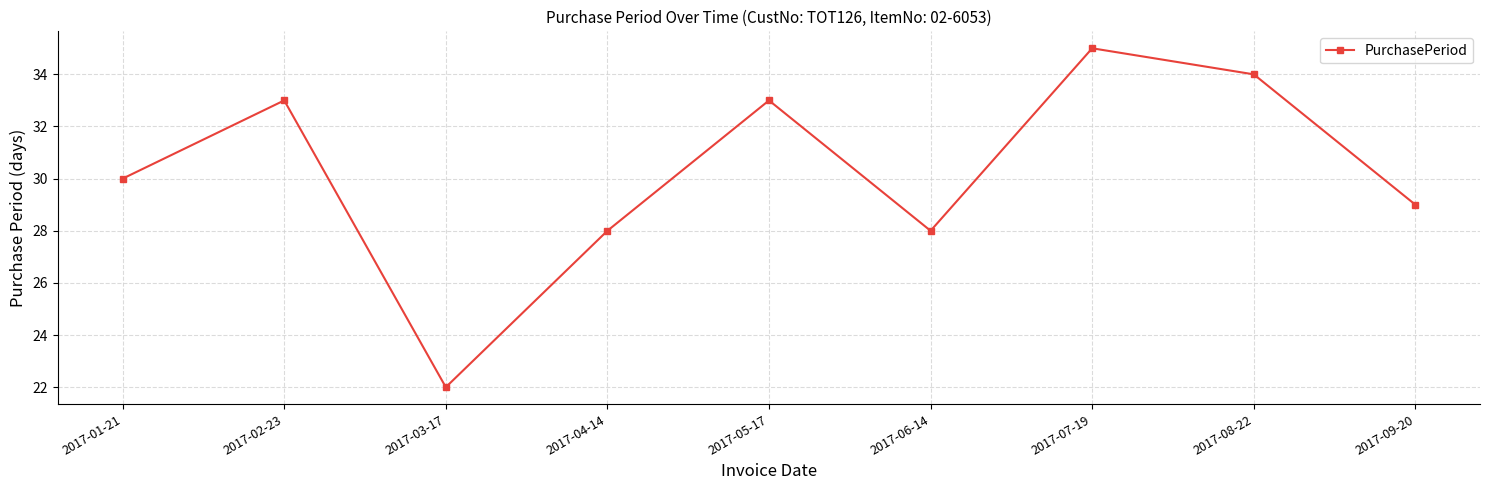

How many series are shown in this chart?

1